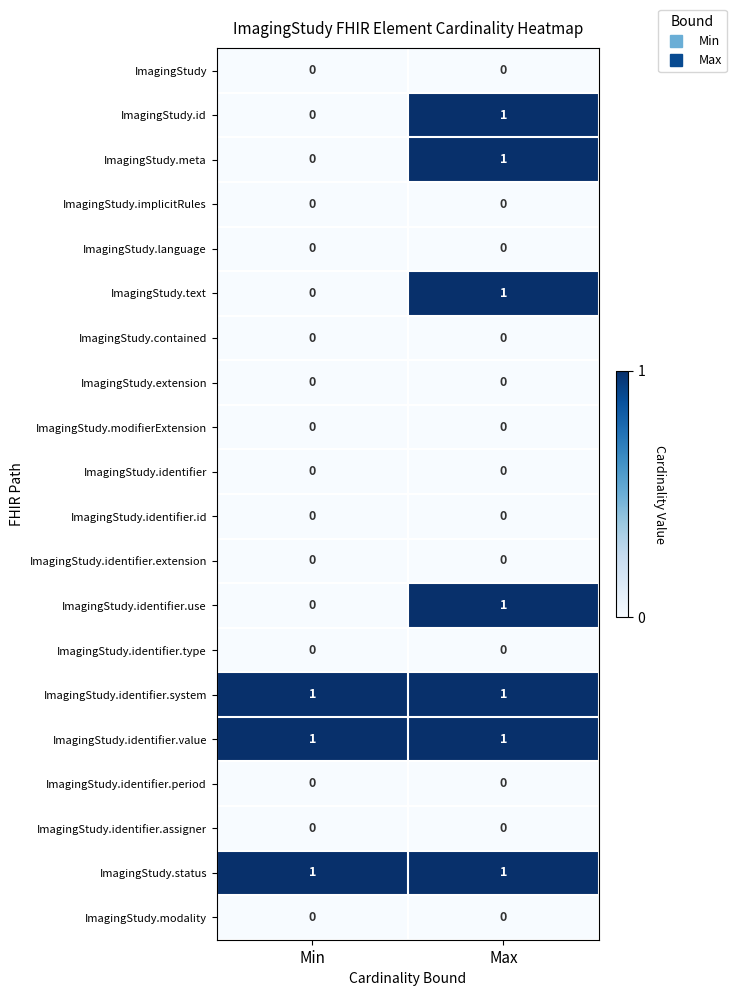

The ImagingStudy.identifier.extension series shows 0 at Max. True or false?

True